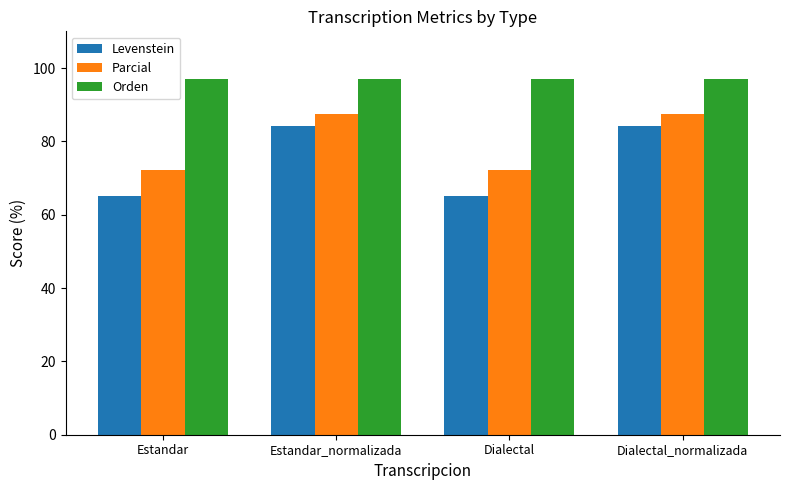

Read the Levenstein value at Estandar_normalizada.

84.2